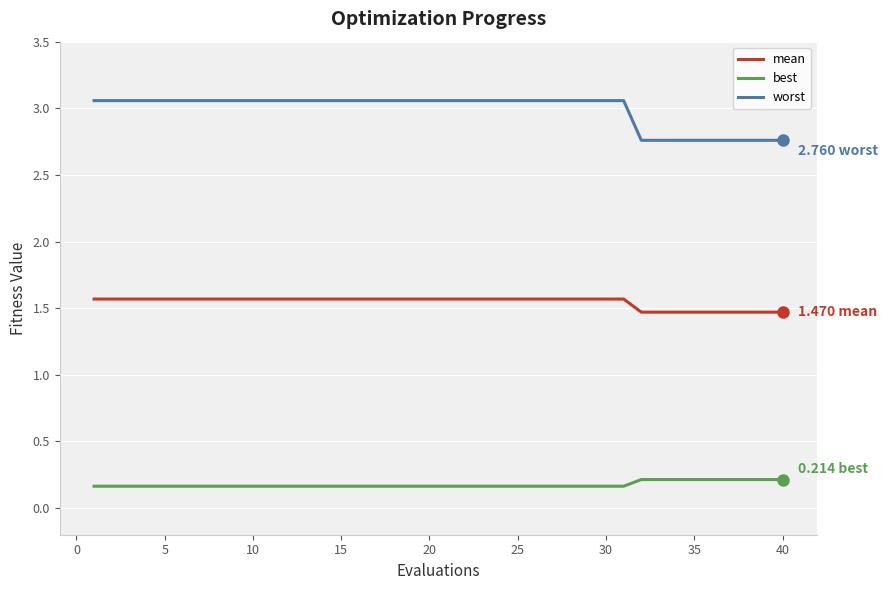

List the series in order of their peak value, lowest first.

best, mean, worst